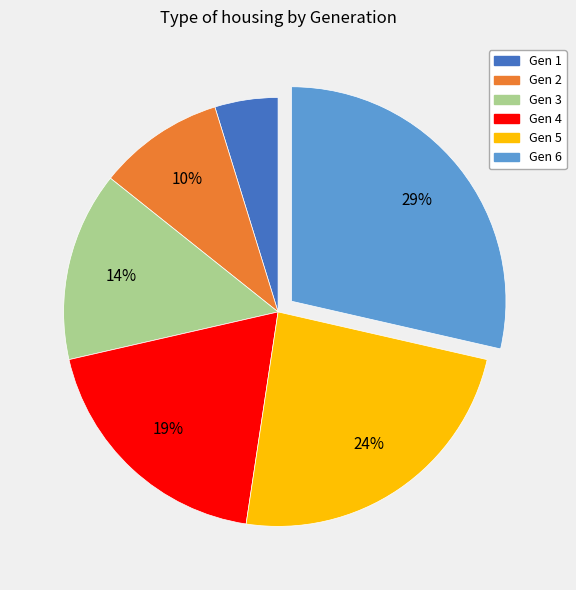

Is the sum of Gen 3 and Gen 4 greater than half?

No